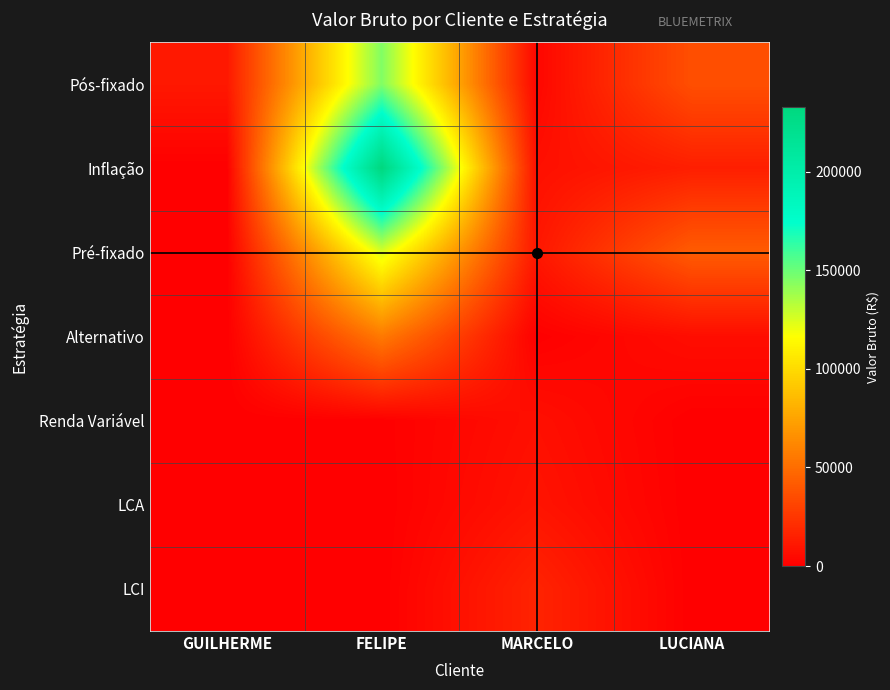

Reading left to right, extract all data points from this chart.

Pós-fixado: GUILHERME=11065.2	FELIPE=144997.4	MARCELO=3009.5	LUCIANA=36151.3
Inflação: GUILHERME=0.0	FELIPE=232574.1	MARCELO=7235.0	LUCIANA=14055.2
Pré-fixado: GUILHERME=0.0	FELIPE=124604.1	MARCELO=10583.9	LUCIANA=42157.6
Alternativo: GUILHERME=0.0	FELIPE=55801.0	MARCELO=281.8	LUCIANA=6261.9
Renda Variável: GUILHERME=0.0	FELIPE=352.9	MARCELO=7105.1	LUCIANA=0.0
LCA: GUILHERME=0.0	FELIPE=0.0	MARCELO=9141.2	LUCIANA=0.0
LCI: GUILHERME=0.0	FELIPE=0.0	MARCELO=16236.6	LUCIANA=0.0